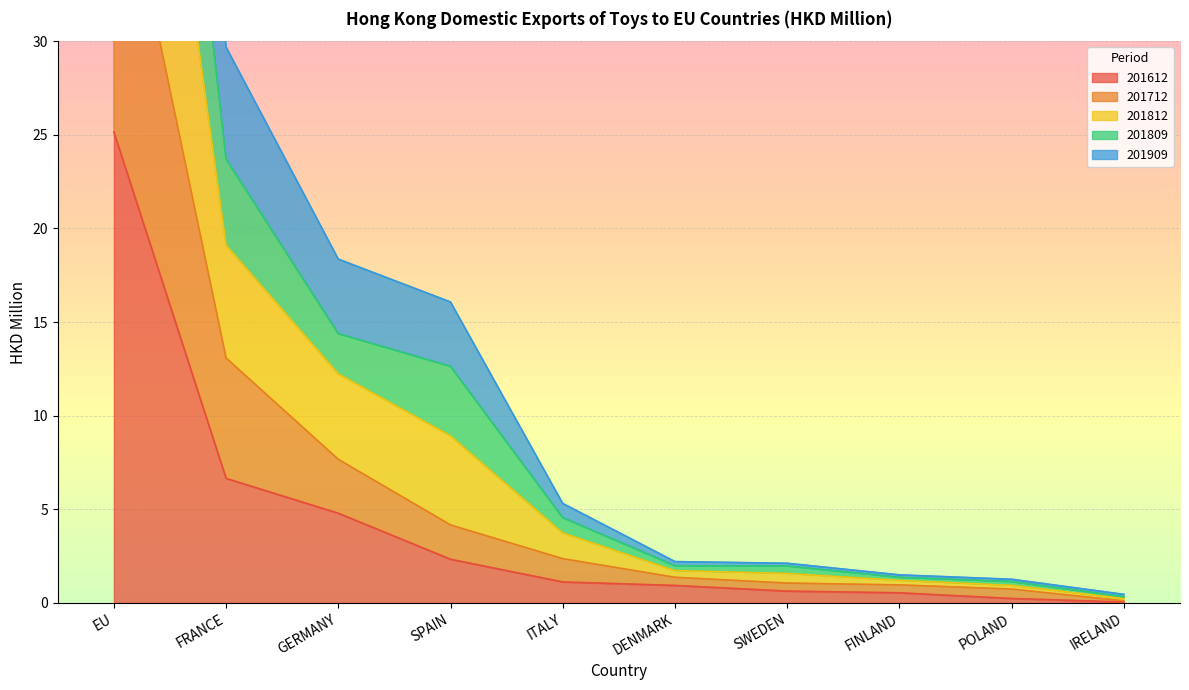

Does the chart display data point markers on the line(s)?

No